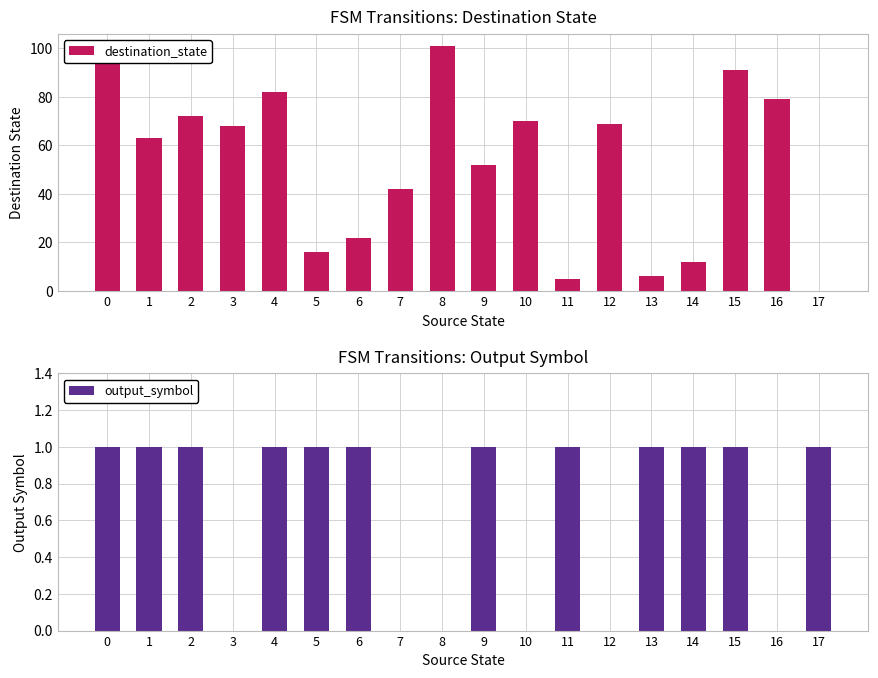

Count the output_symbol values in the range 0 to 1.

18